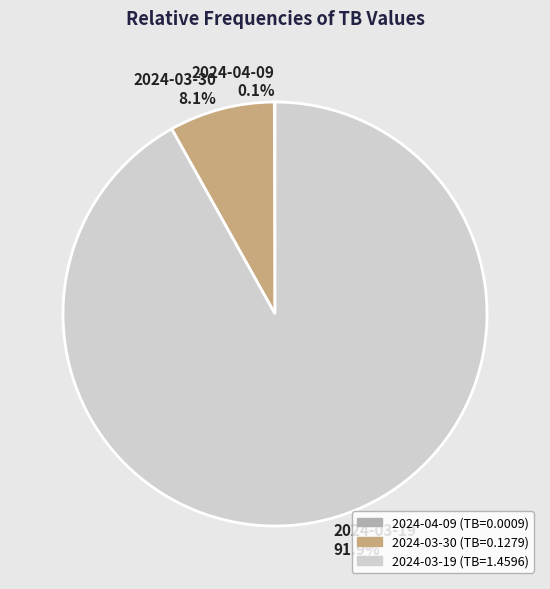

True or false: 2024-03-30 accounts for 8% of the total.

True